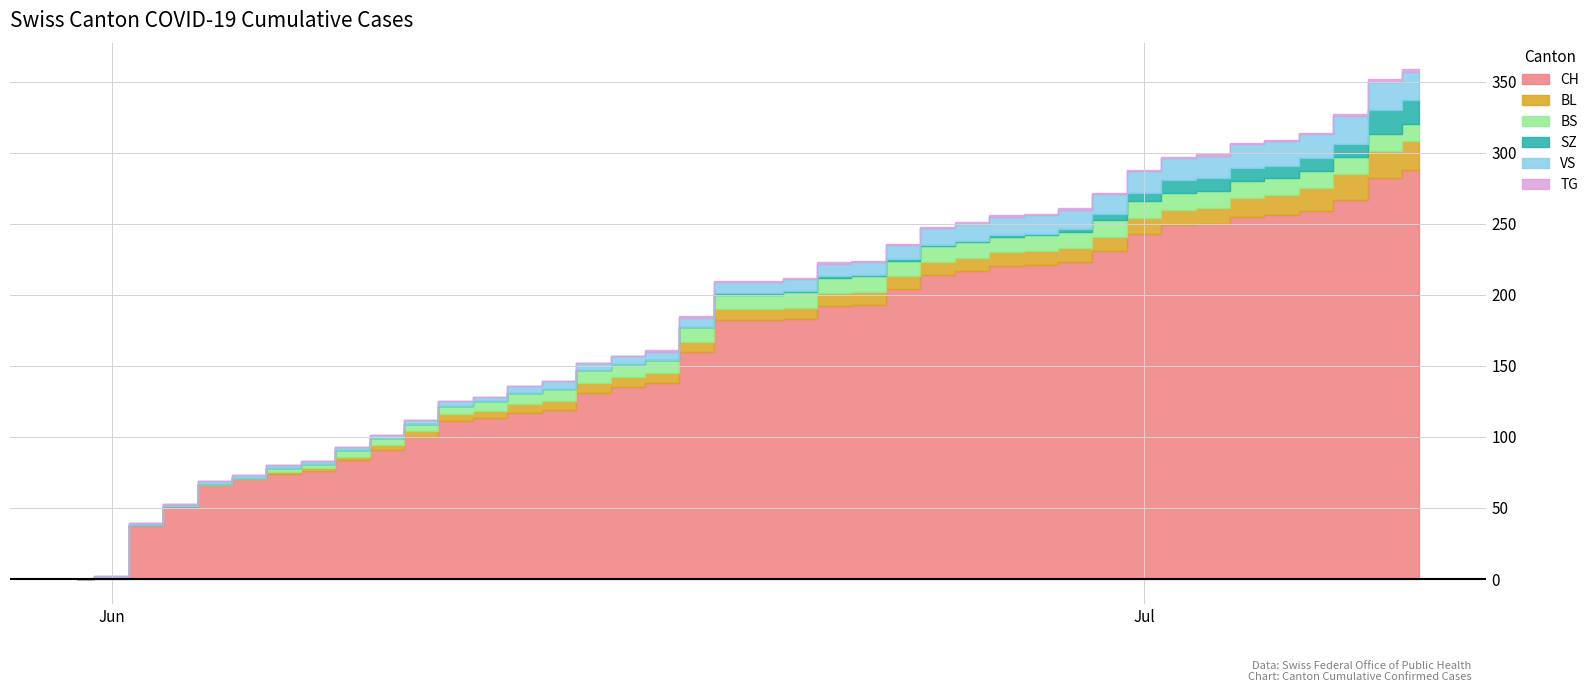

At how many categories does at least one series exceed 62?

36